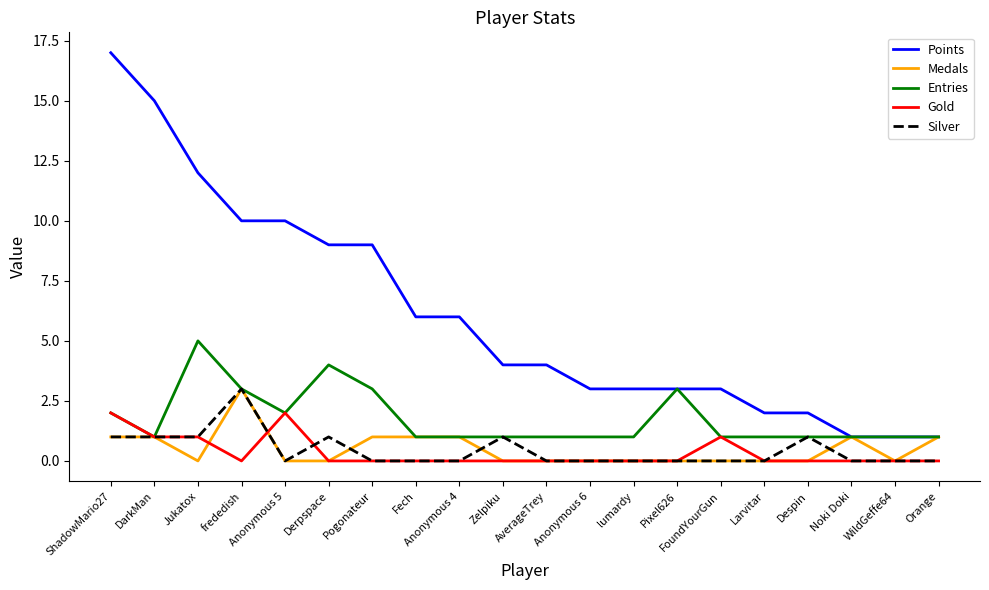

What is the total value across all series at Anonymous 4?

8